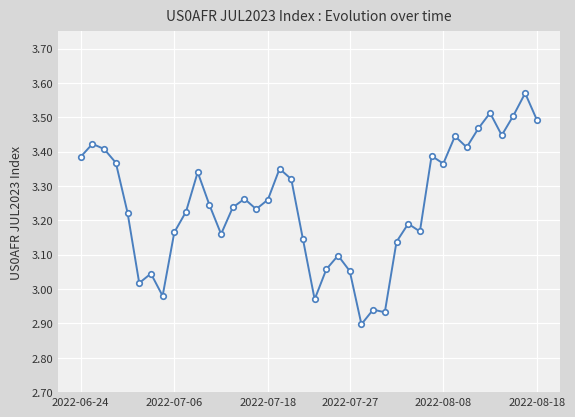

True or false: the data has more than 0 interior local peaks.

True